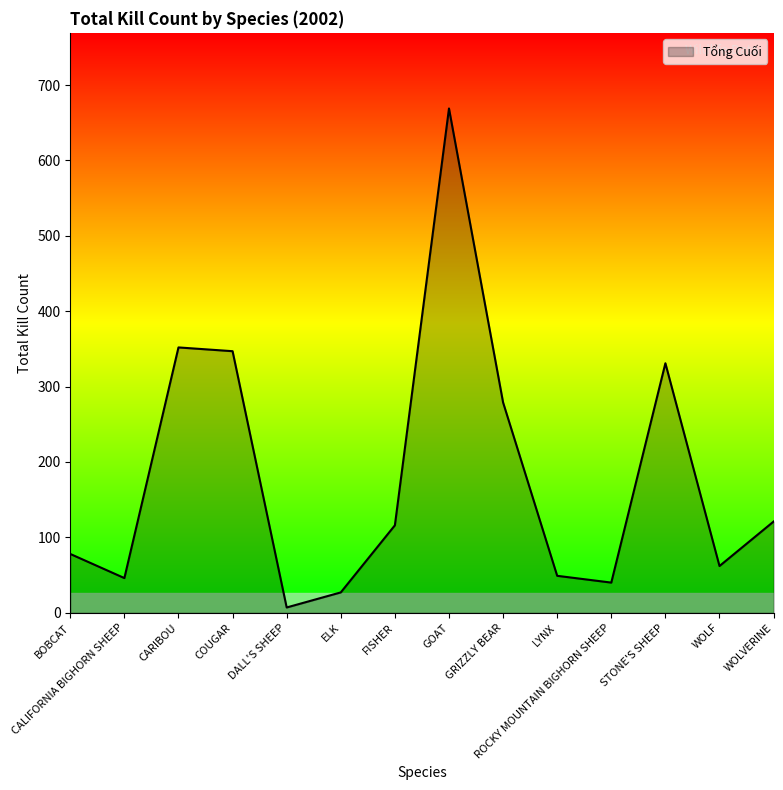

The chart shows a value of 1163 at GOAT. True or false?

False